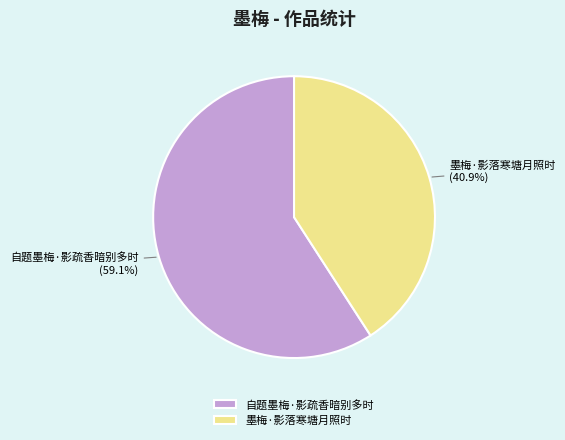

What percentage is the 墨梅·影落寒塘月照时 slice, to the nearest percent?

41%